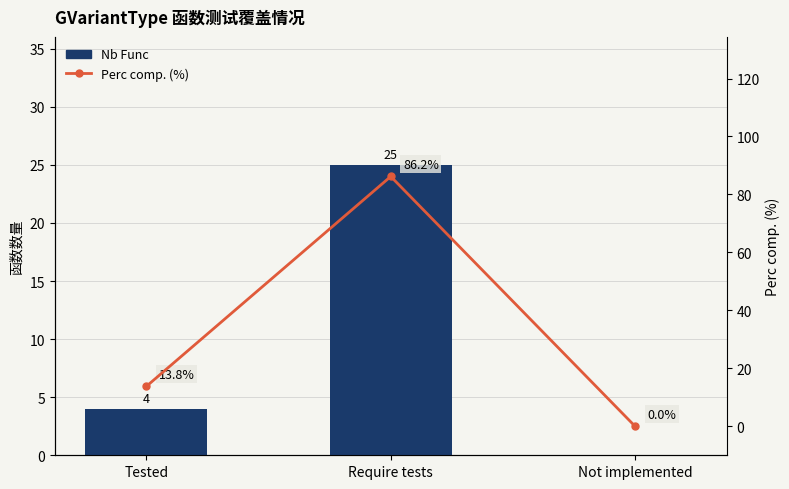

Reading left to right, extract all data points from this chart.

Nb Func: 4.0	25.0	0.0
Perc comp. (%): 13.8	86.2	0.0